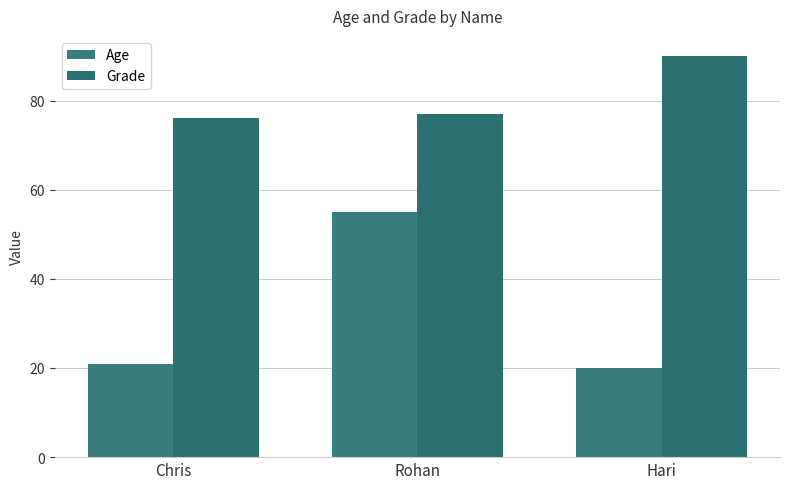

Reading left to right, list all the values displayed in this chart.

Age: 21	55	20
Grade: 76	77	90